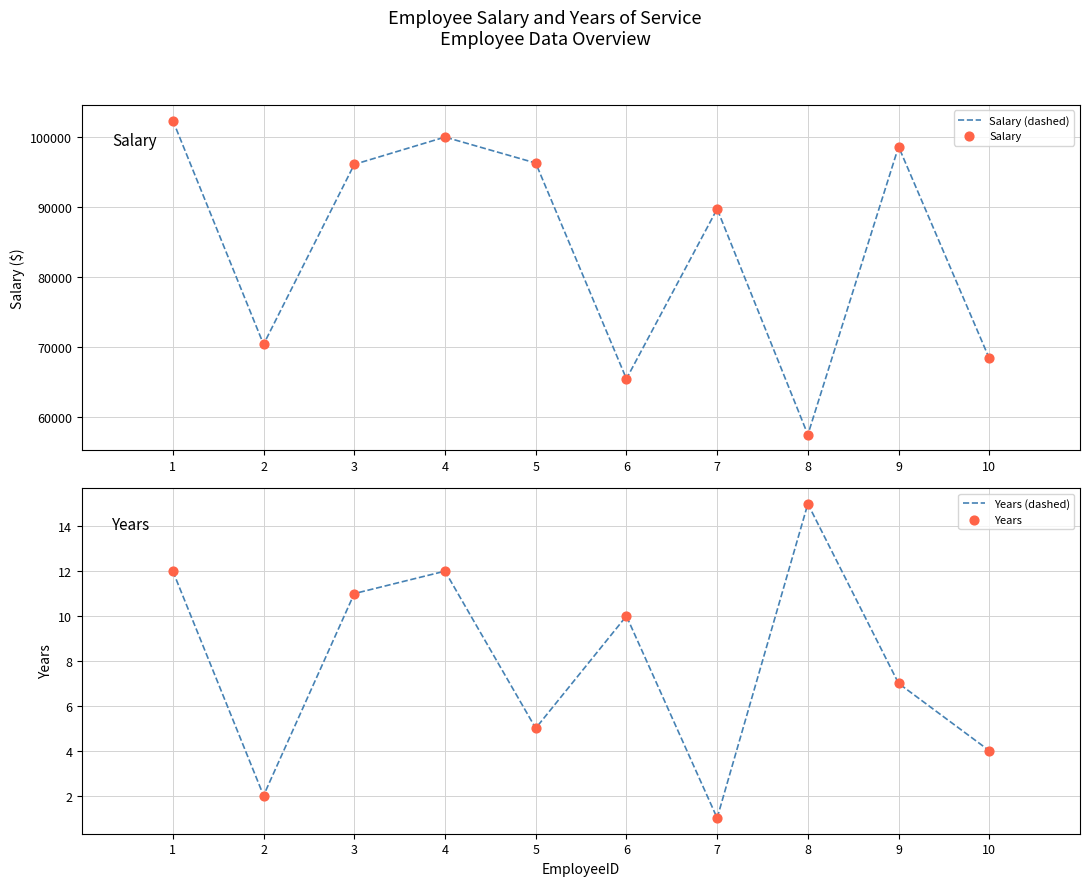

At how many categories does at least one series exceed 51980?

10